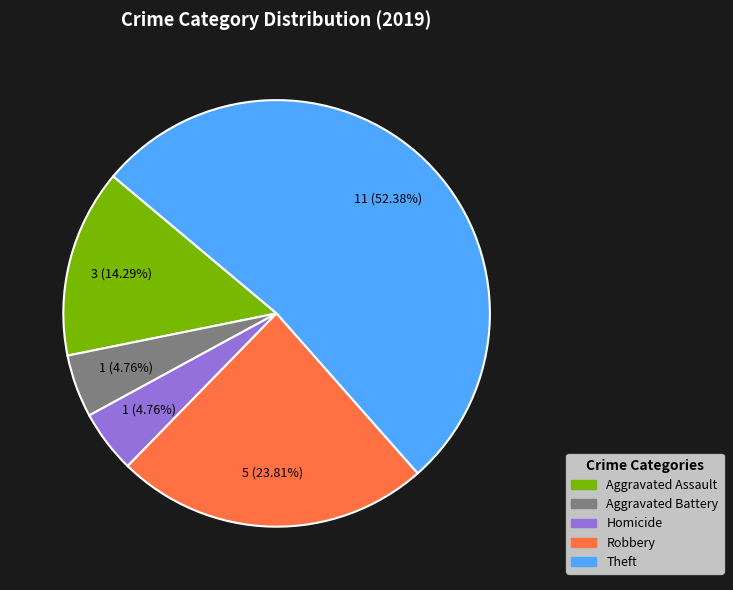

How many slices are in this pie chart?

5